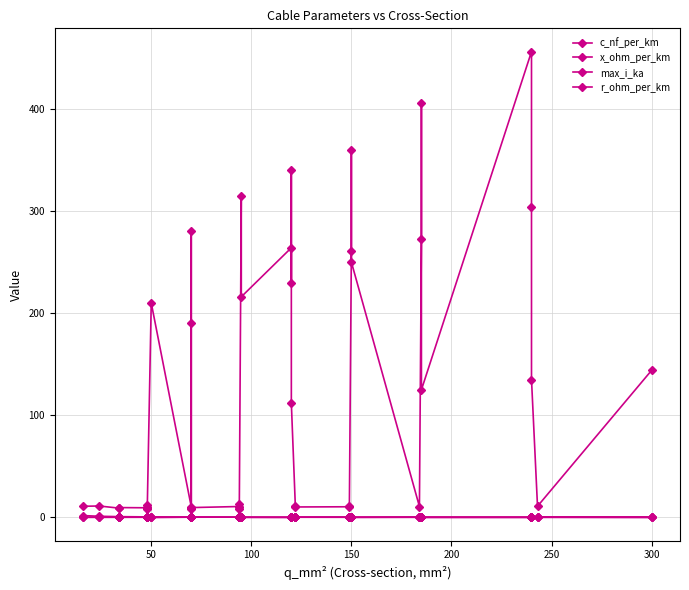

What are all the series names shown in the legend?

c_nf_per_km, x_ohm_per_km, max_i_ka, r_ohm_per_km